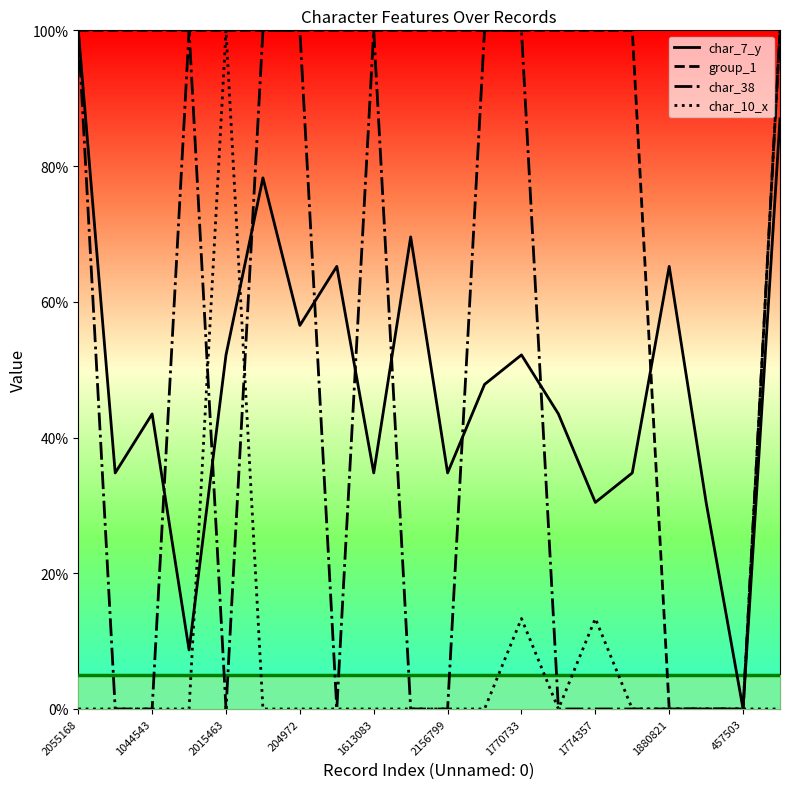

How many positive values does the group_1 series have?

17